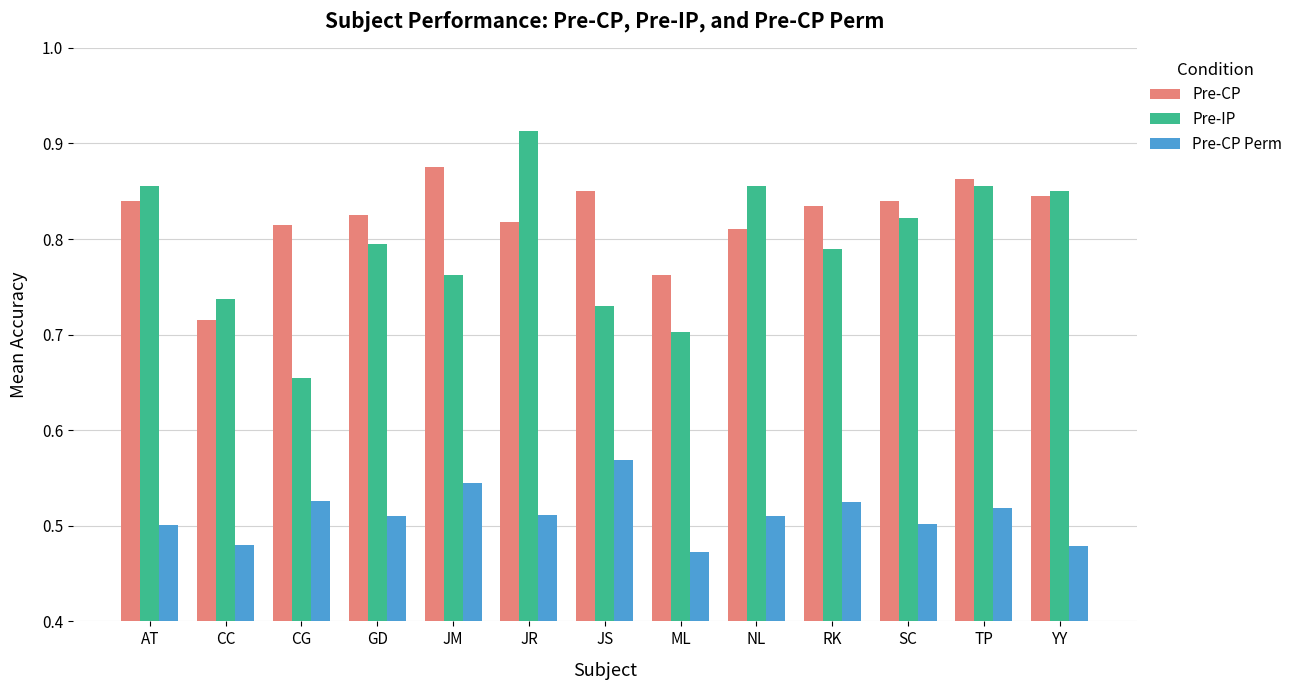

Rank the series at ML from lowest to highest value.

Pre-CP Perm, Pre-IP, Pre-CP